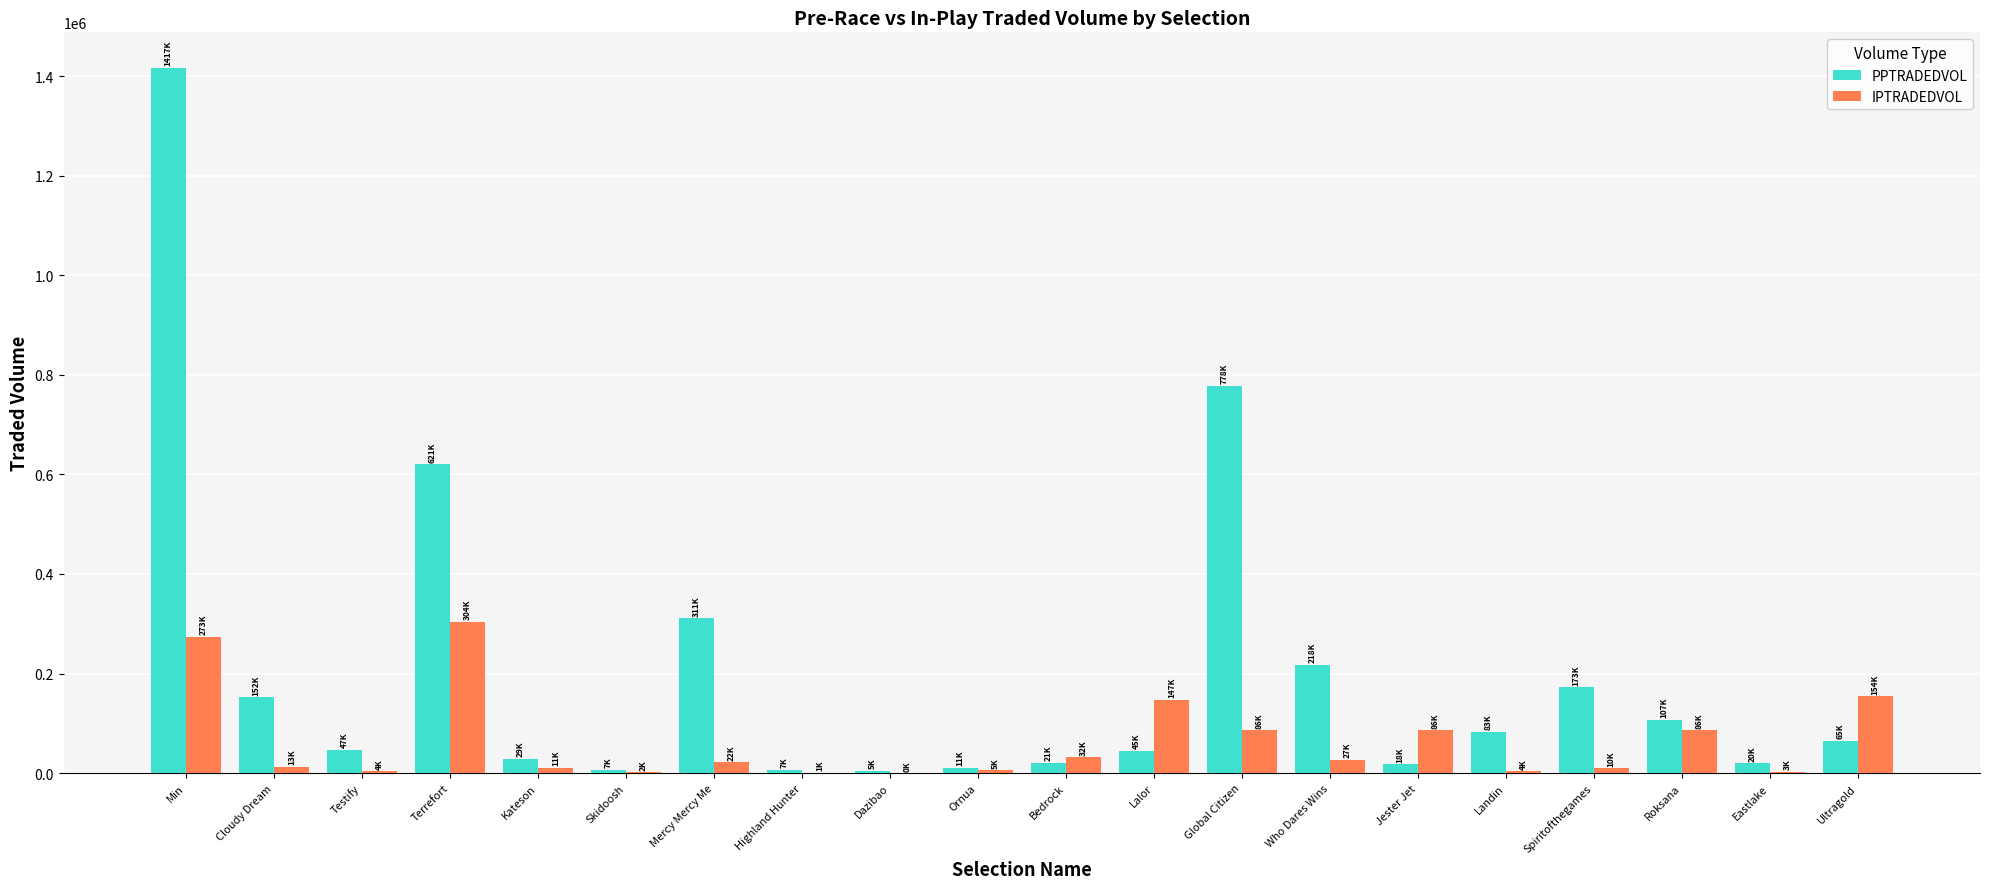

What is the greatest value displayed?

1416979.4